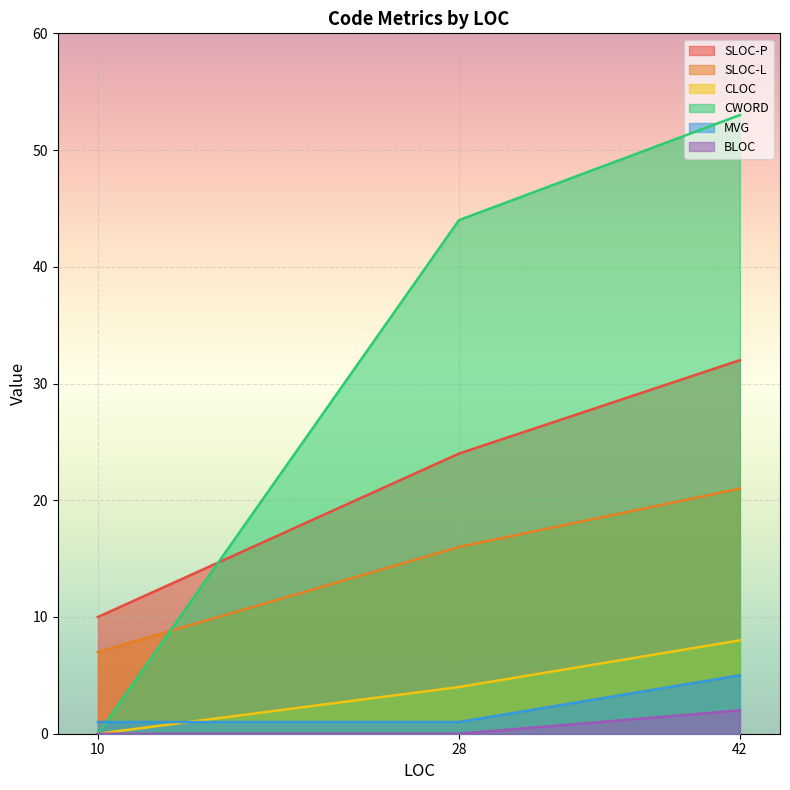

List the series in order of their peak value, highest first.

CWORD, SLOC-P, SLOC-L, CLOC, MVG, BLOC